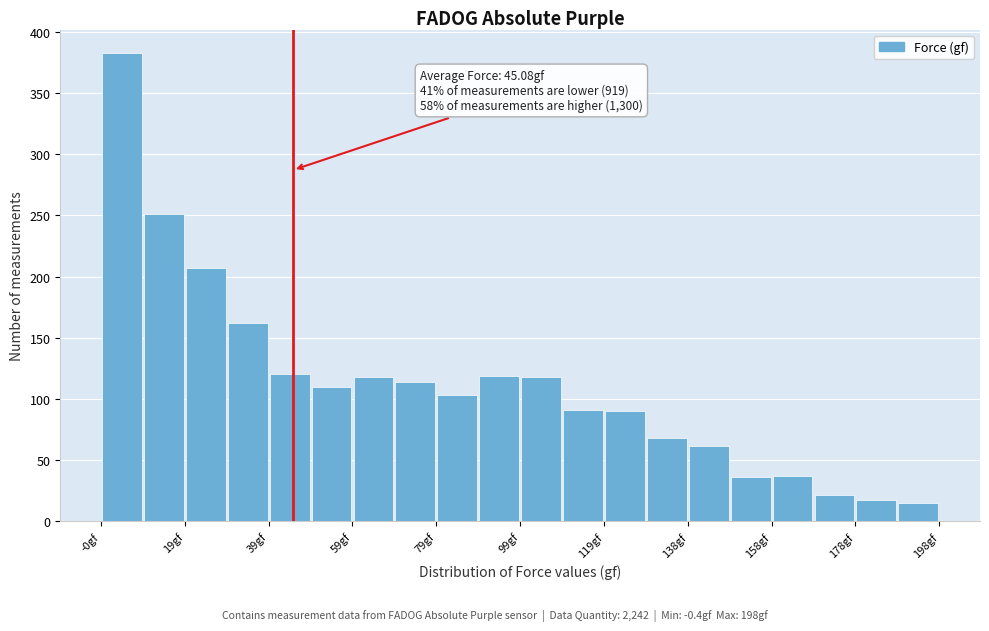

Over which range of the x-axis is the bar tallest?

0 to 10